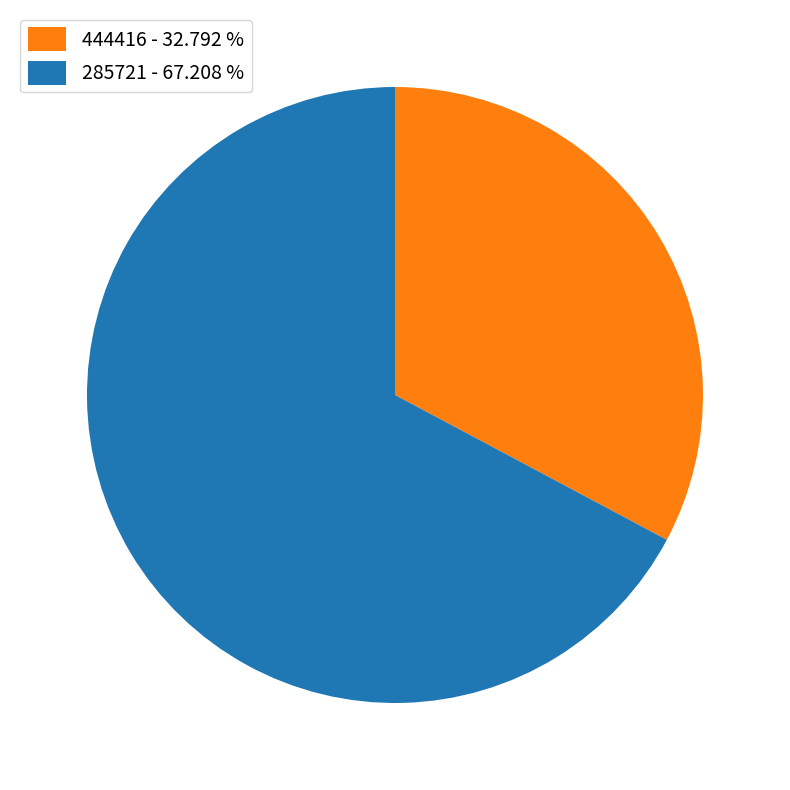

What is the ratio of the value at 444416 - 32.792 % to the value at 285721 - 67.208 %?

0.5